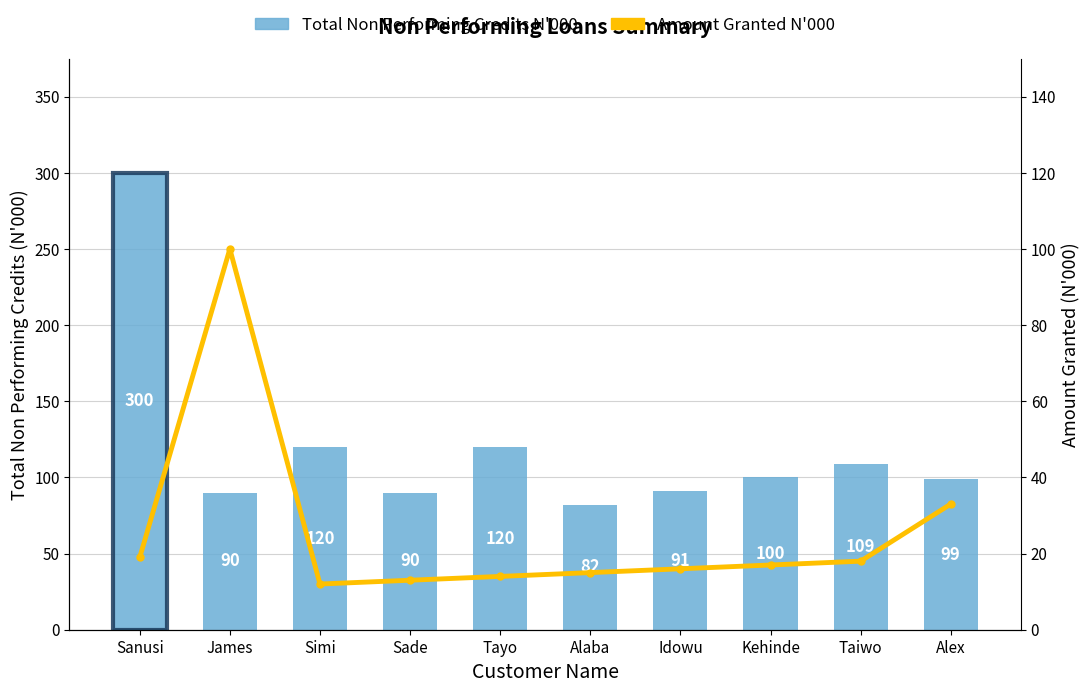

Reading left to right, extract all data points from this chart.

Total Non Performing Credits N'000: 300	90	120	90	120	82	91	100	109	99
Amount Granted N'000: 19	100	12	13	14	15	16	17	18	33